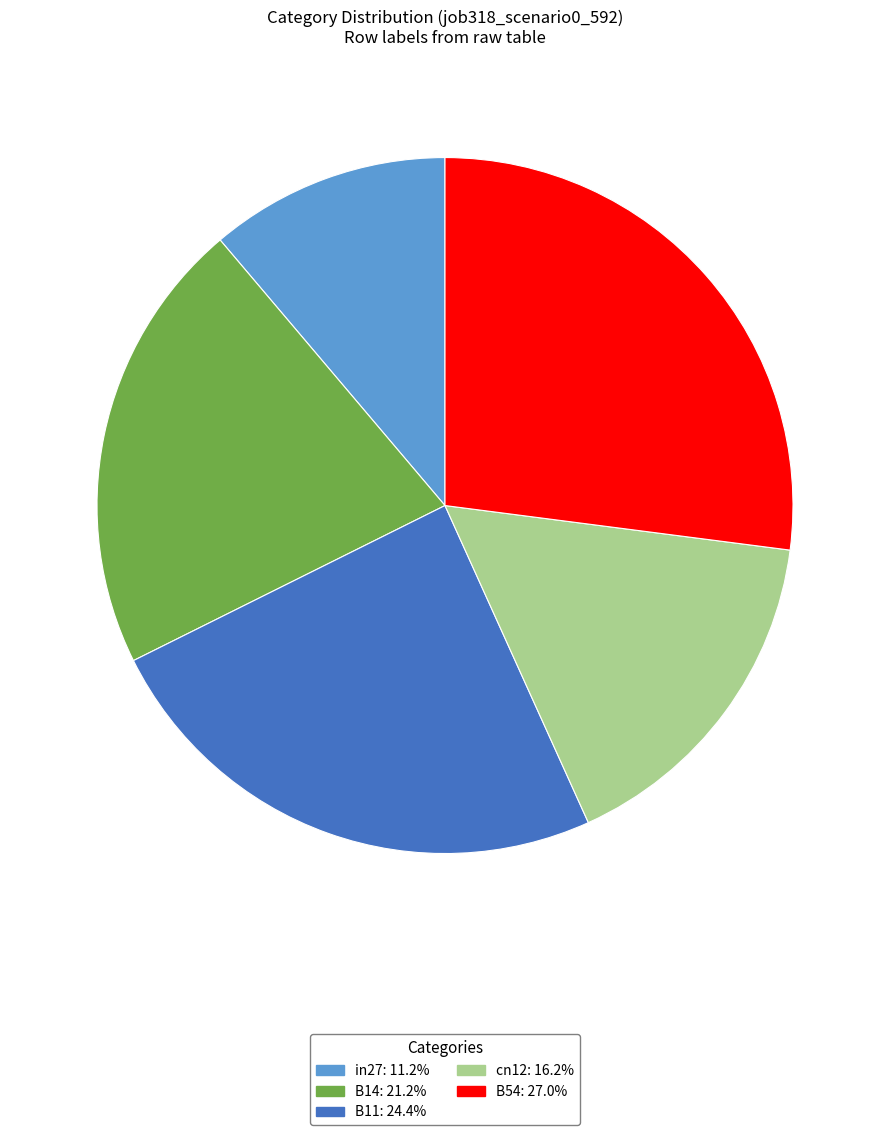

Is it true that in27 is 11% of the pie?

True